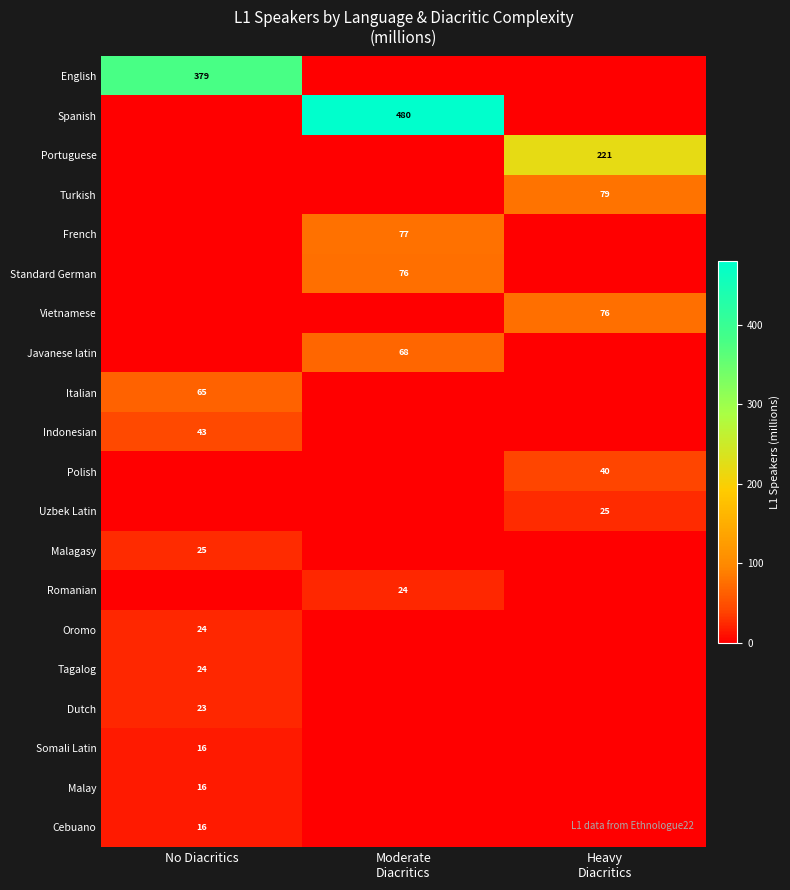

True or false: English has a value of 379 at No Diacritics.

True